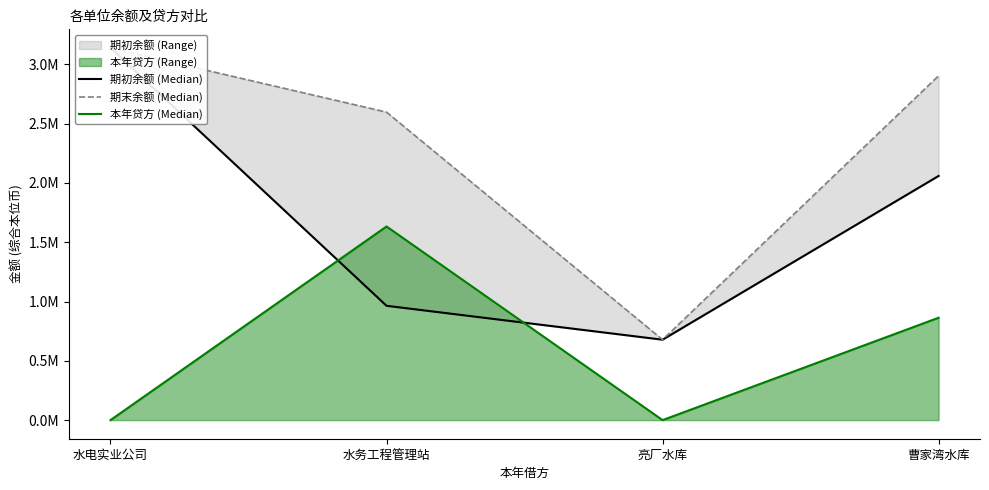

The value of 期末余额 (Median) at 曹家湾水库 is 4328598.4. True or false?

False